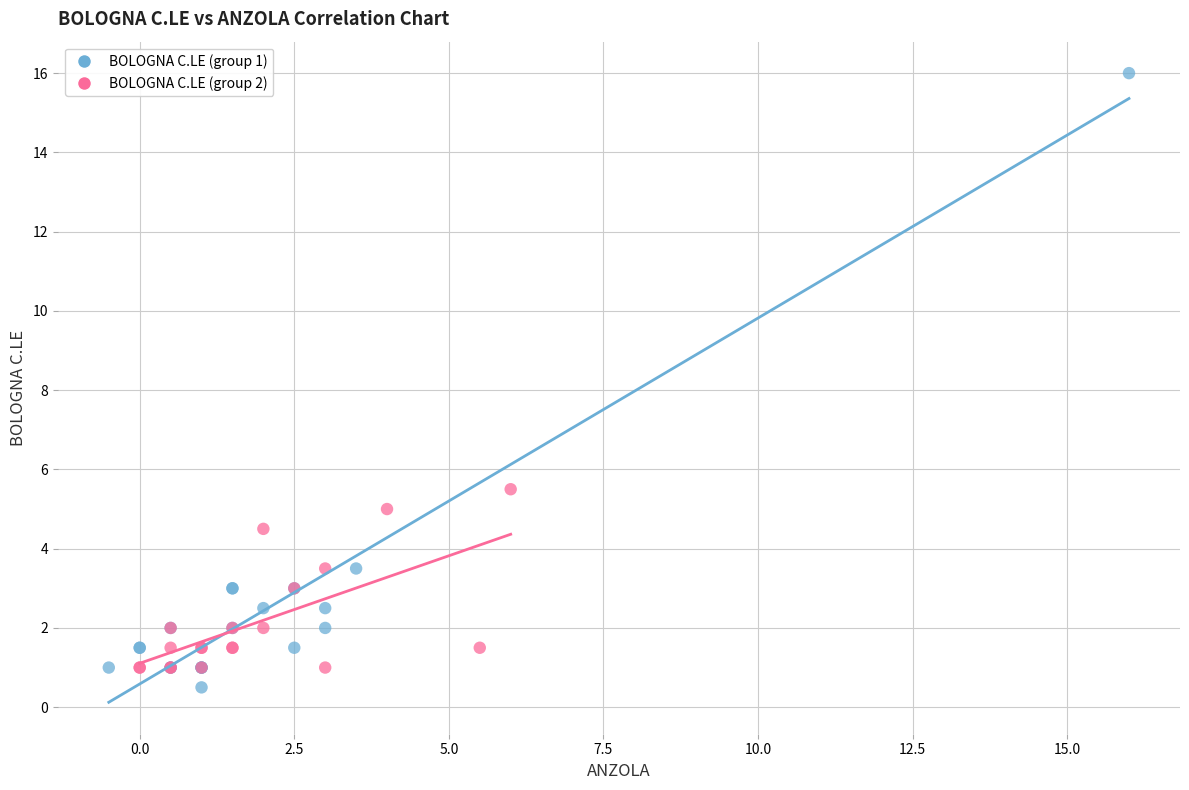

Which series has the largest Y range (max minus min)?

BOLOGNA C.LE (group 1)